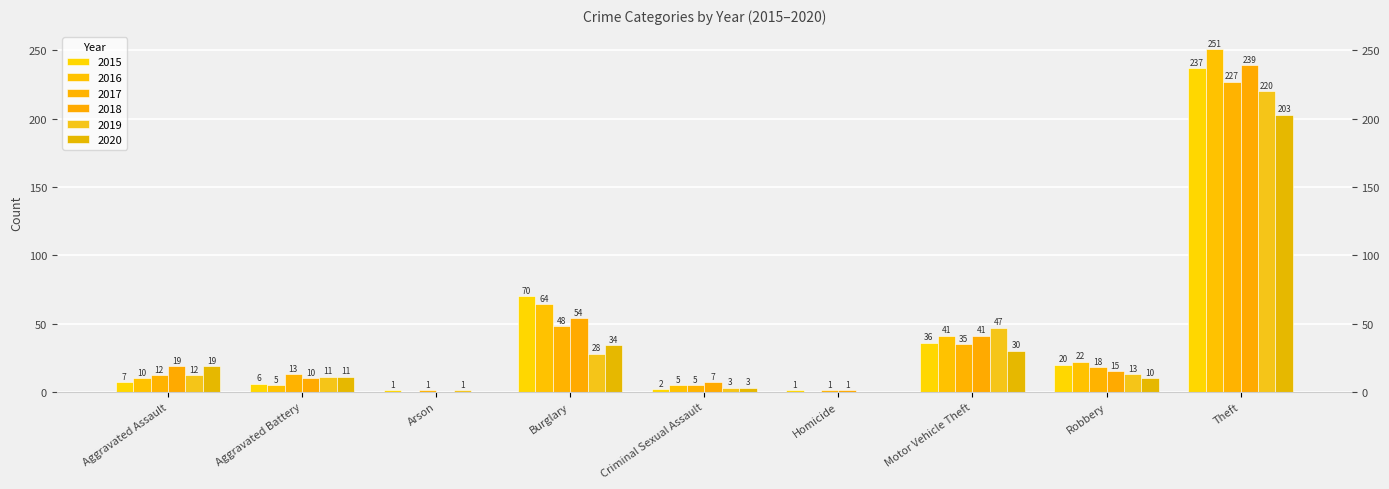

What is the difference between the 2015 values at Criminal Sexual Assault and Aggravated Battery?

4